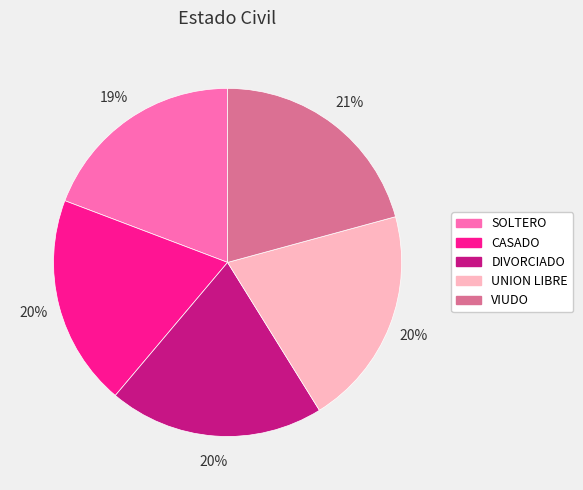

What percentage is the VIUDO slice, to the nearest percent?

21%